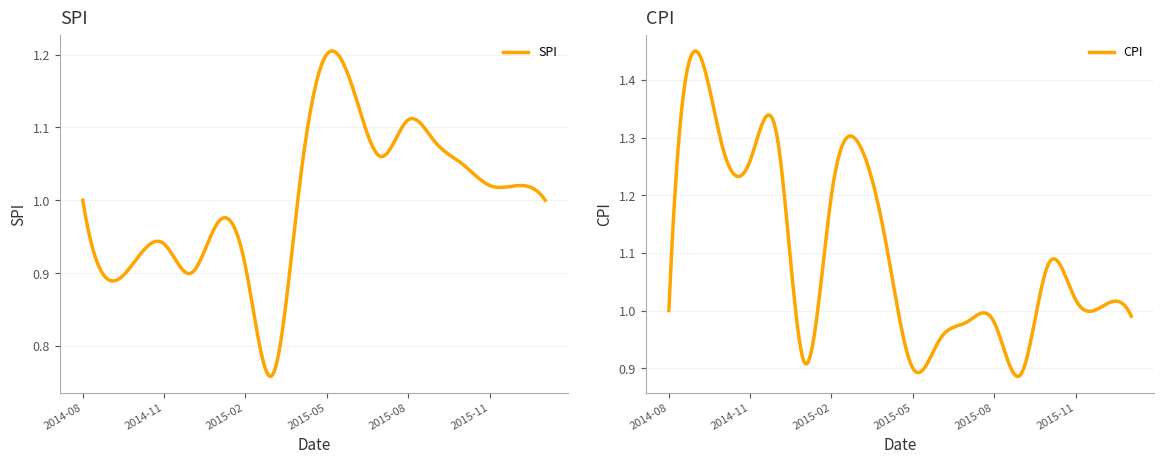

What is the label of the 2nd point from the right?

2015-12-08